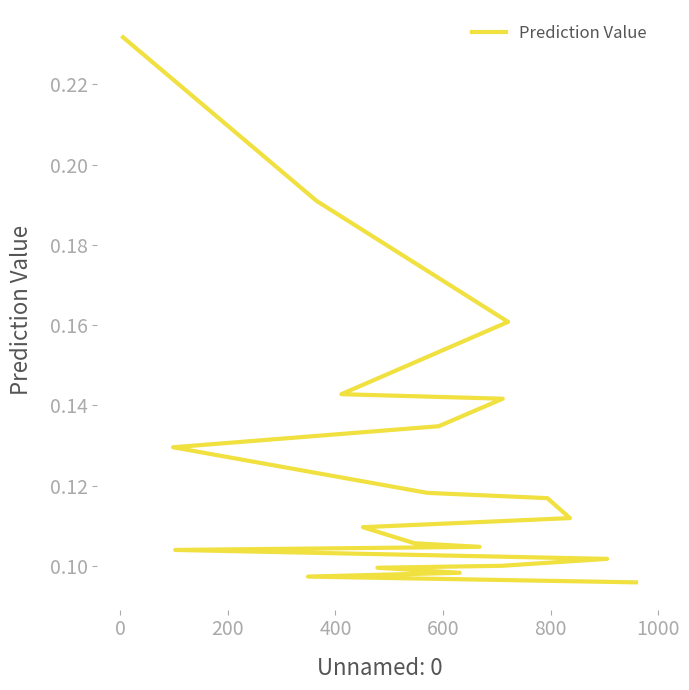

What is the sum of the values at 600 and 200?

0.3